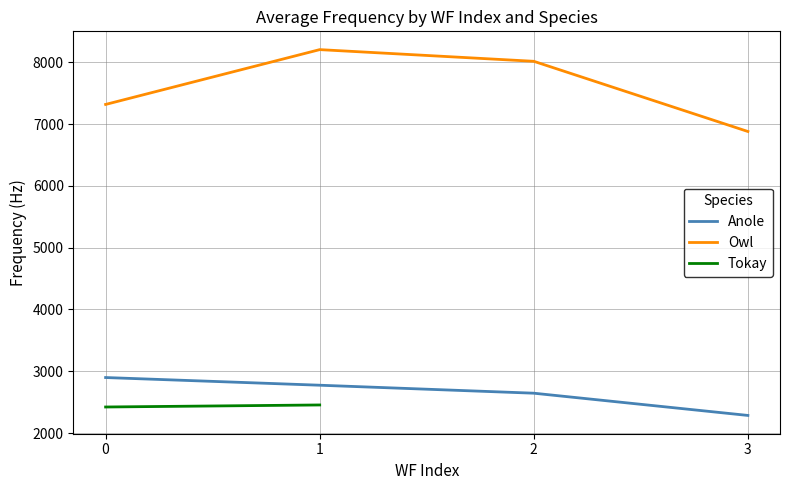

What is the maximum value for Owl?

8208.3